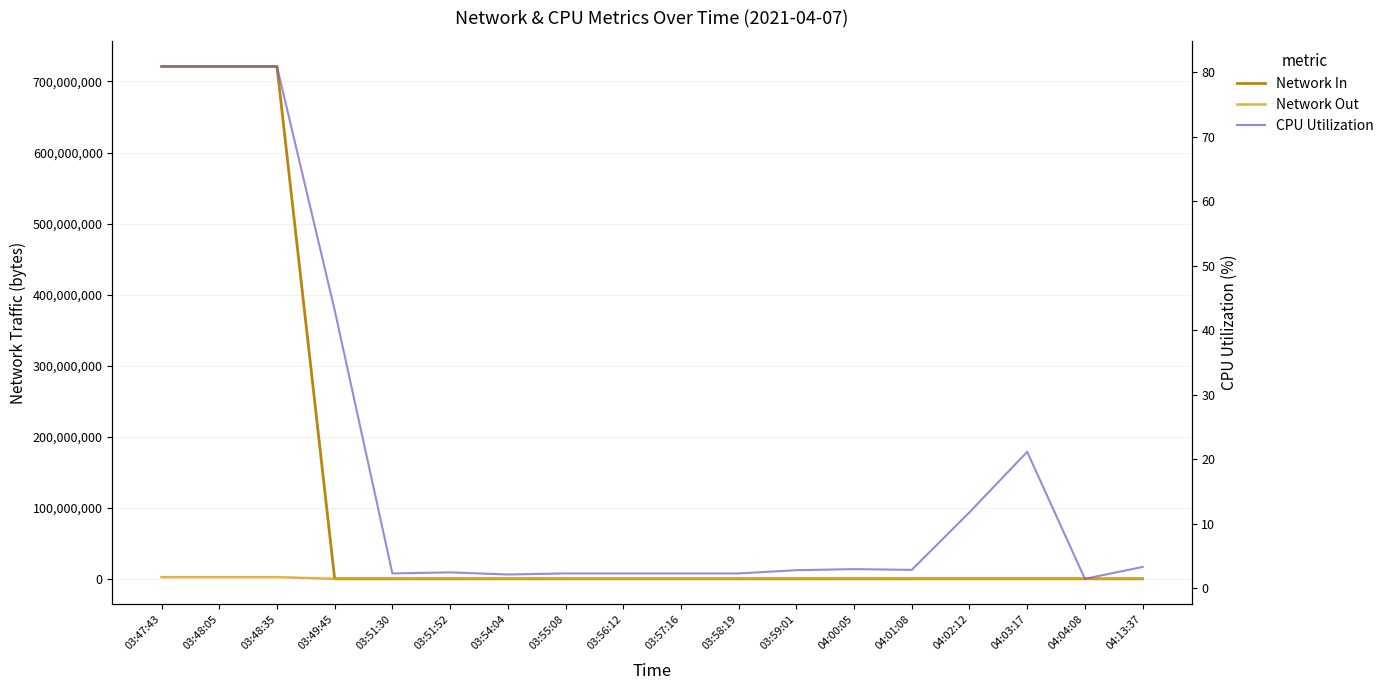

Between 03:47:43 and 03:59:01, which is larger?

03:47:43